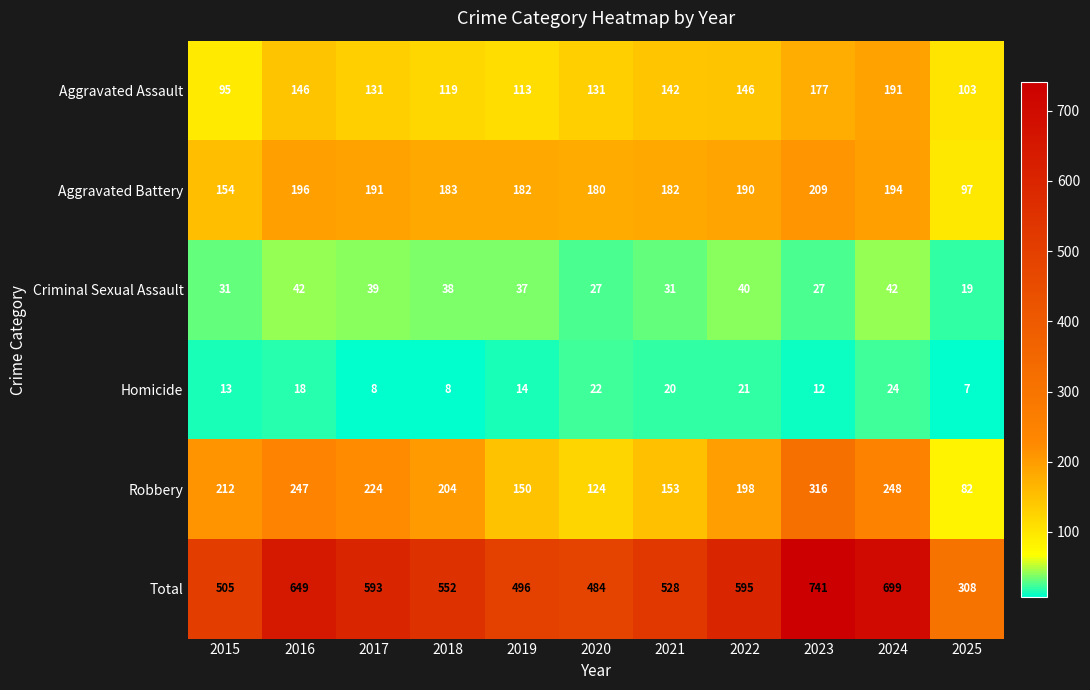

What value does the Total series have at 2016, to the nearest 10?

650